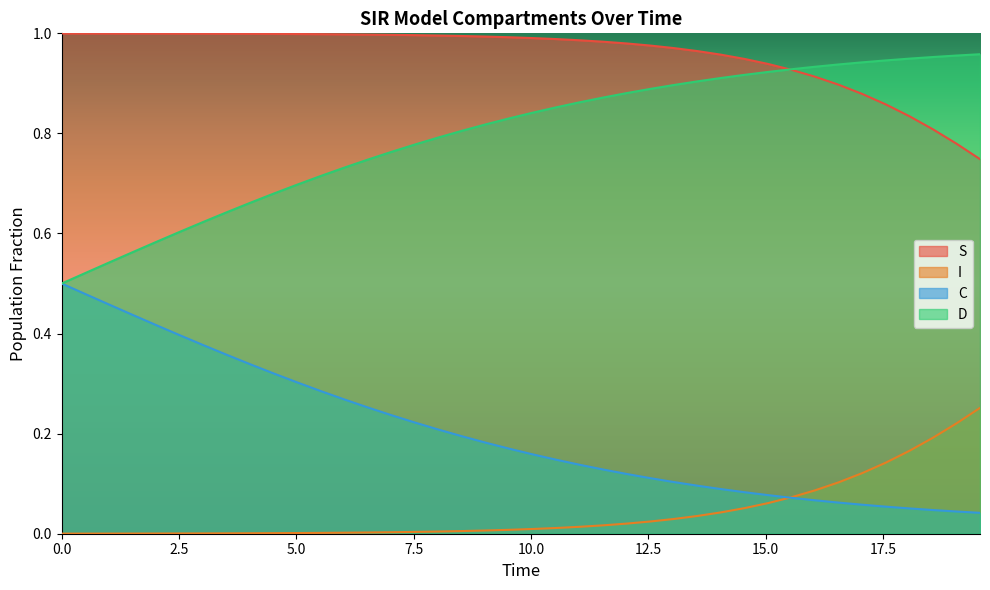

List the series in order of their overall mean, lowest first.

I, C, D, S